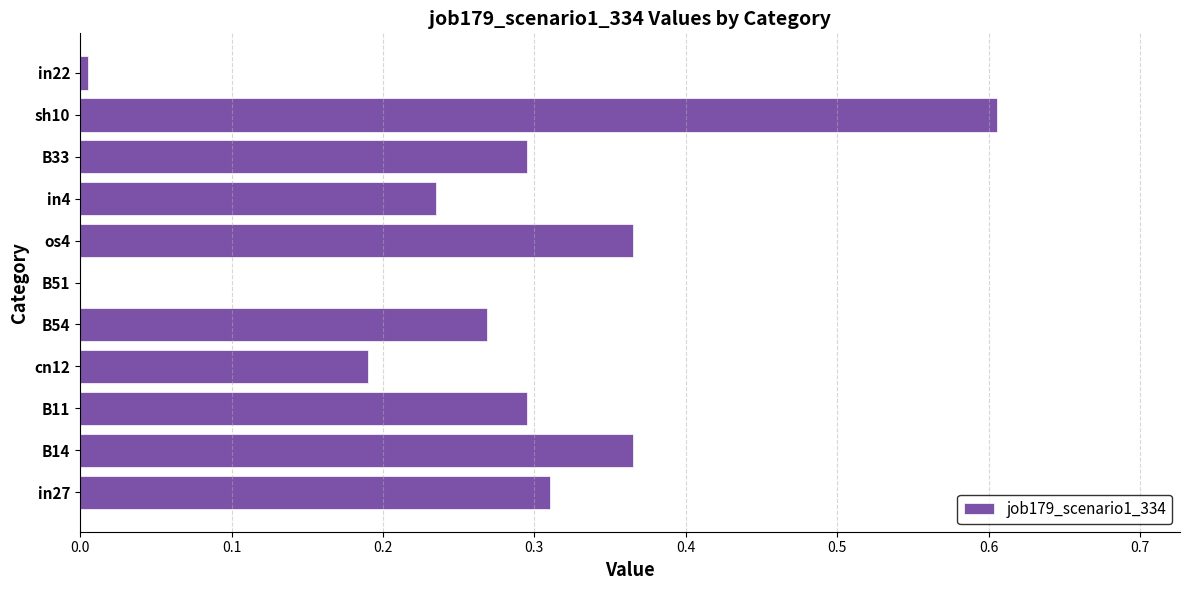

True or false: the data shows 0.3 at B11.

True